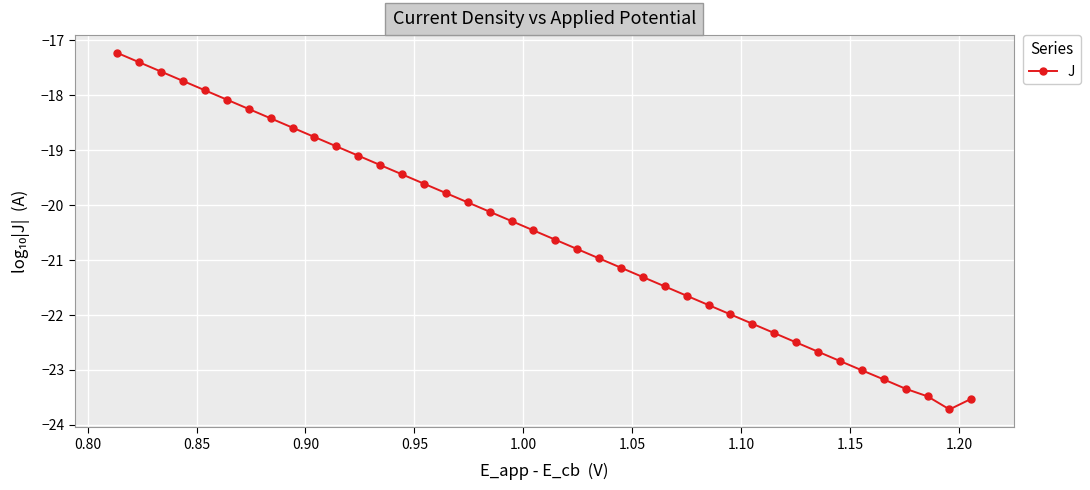

What is the maximum value shown in the chart?

-17.2